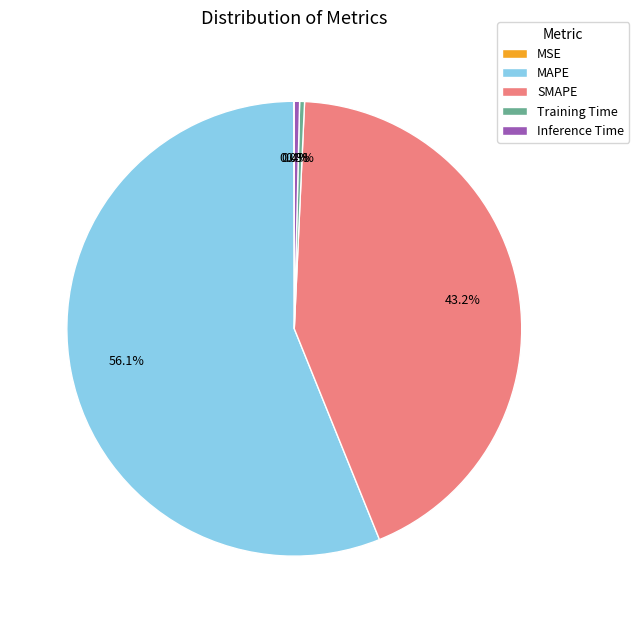

What portion of the pie excludes SMAPE?

56.8%